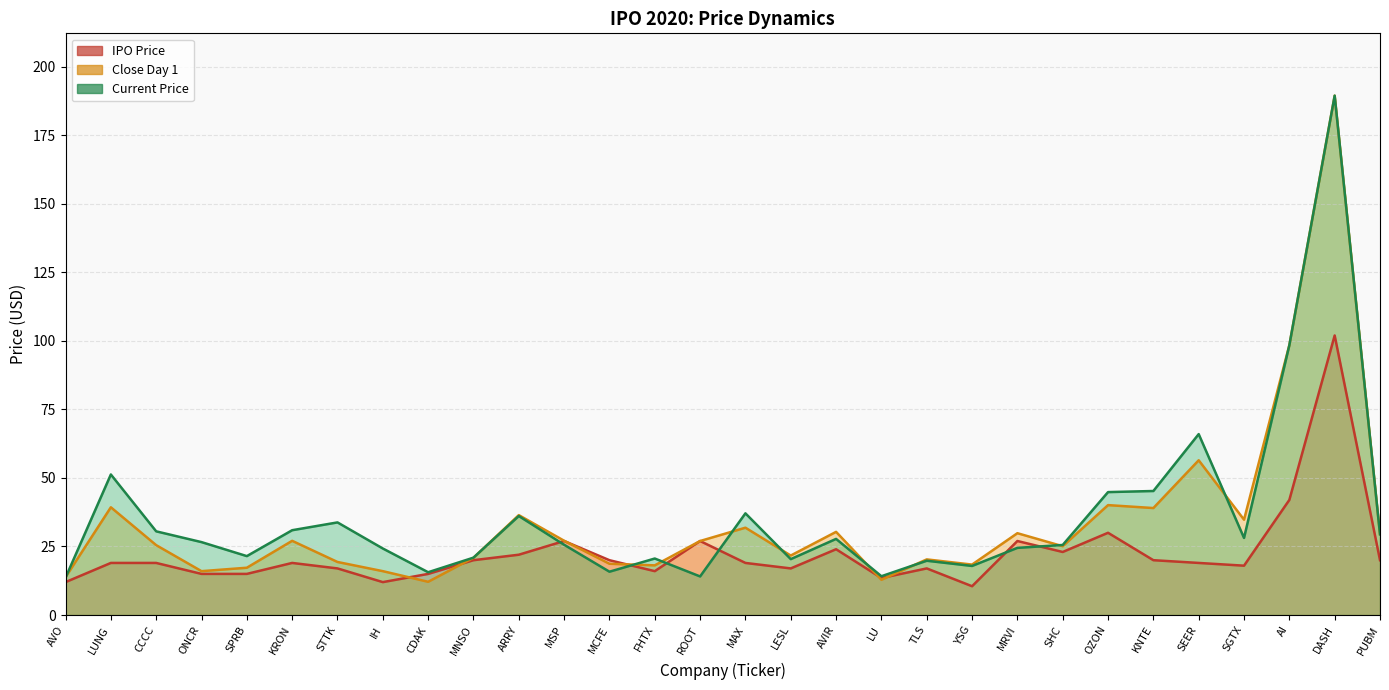

True or false: Current Price has a value of 135.0 at AI.

False